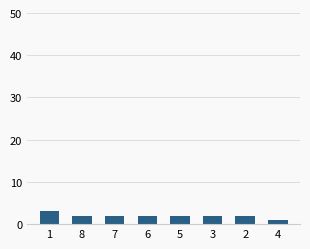

How many data points does each series have?

8